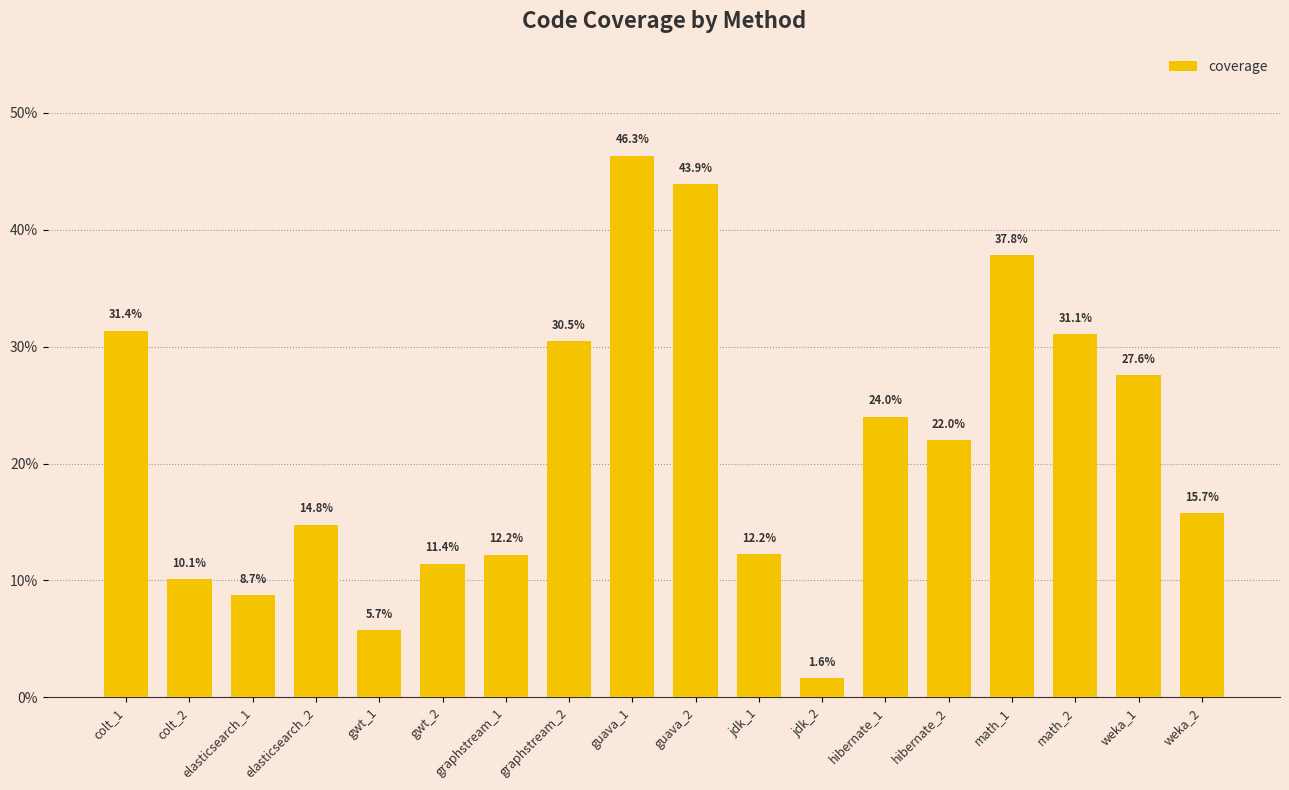

The value at weka_2 is 0.1. True or false?

False